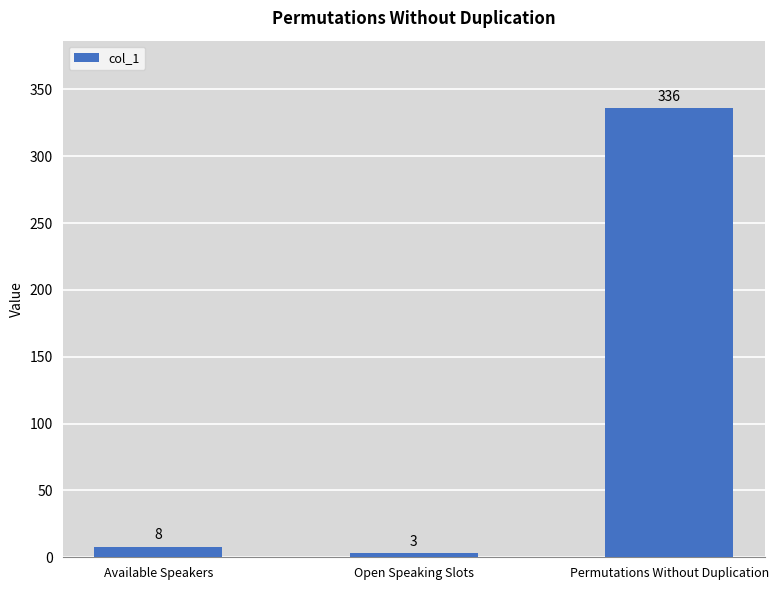

What is the difference between the second highest and minimum values?

5